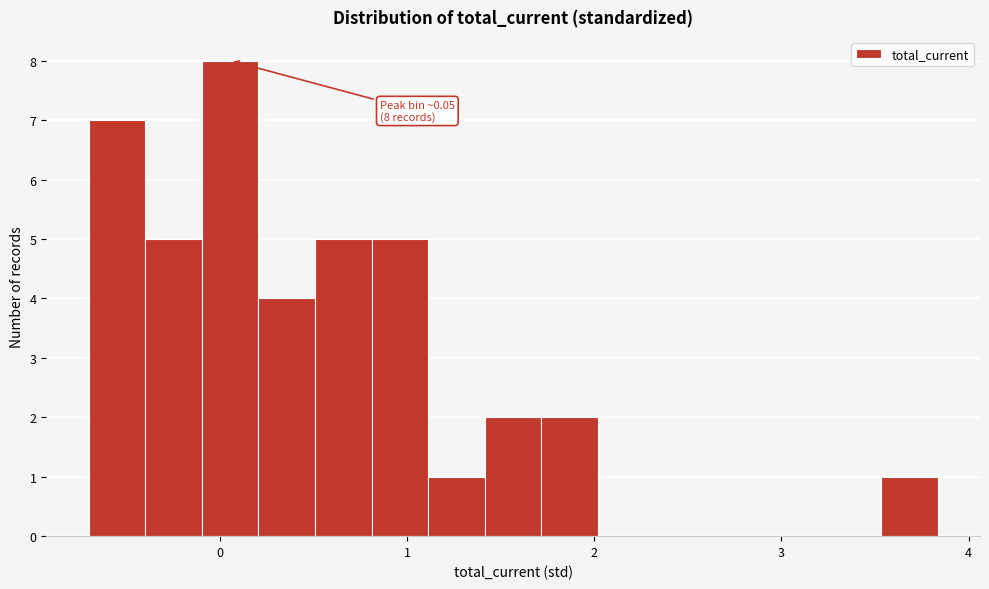

Around what value on the x-axis is the tallest bar? Give the approximate position of its centre, as read against the axis.

0.1